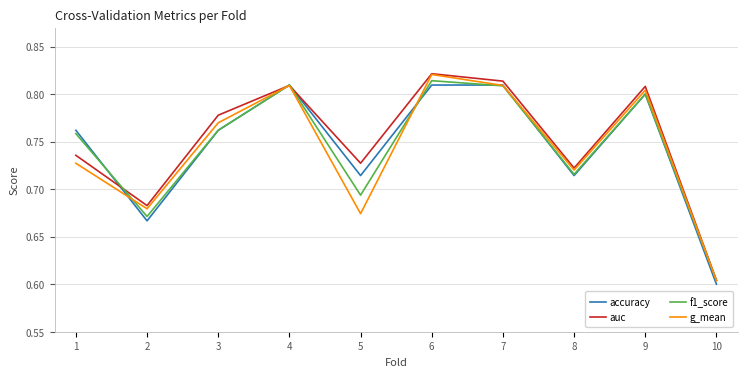

Is it true that g_mean equals 1.2 at 8?

False